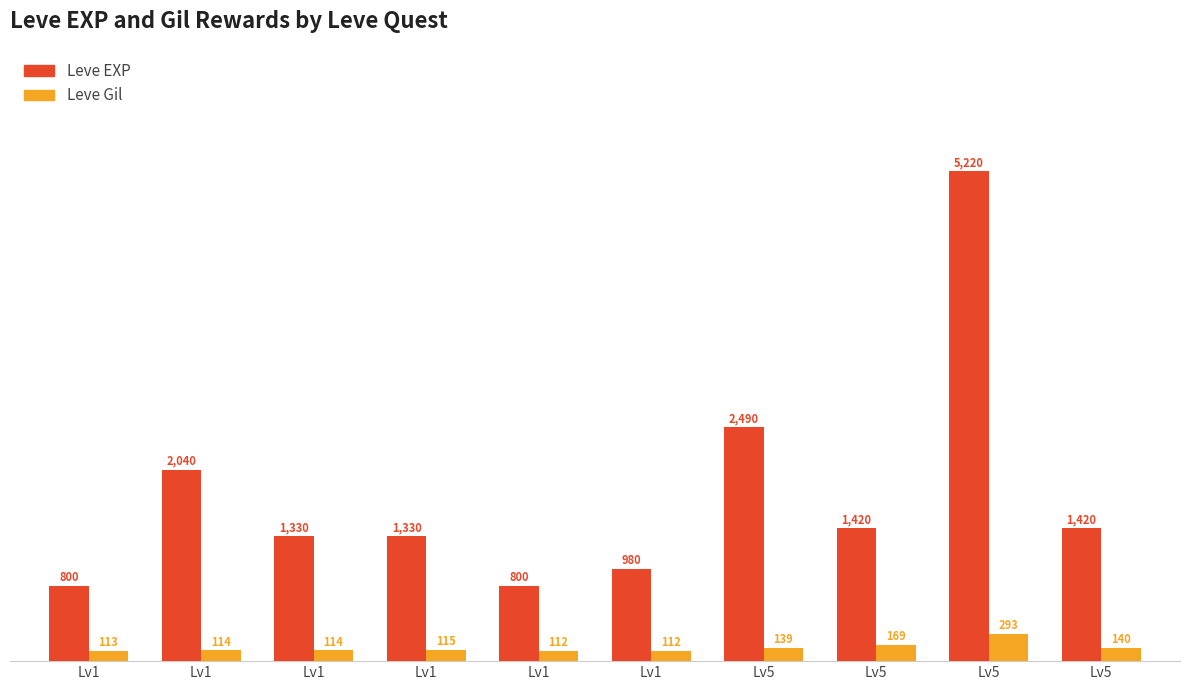

What is the average value of the Leve Gil series?

142